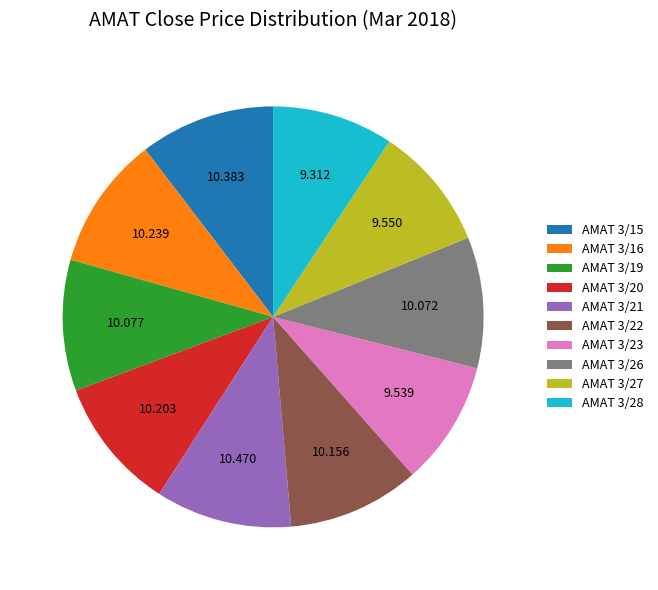

Does AMAT 3/22 account for over 50% of the chart?

No